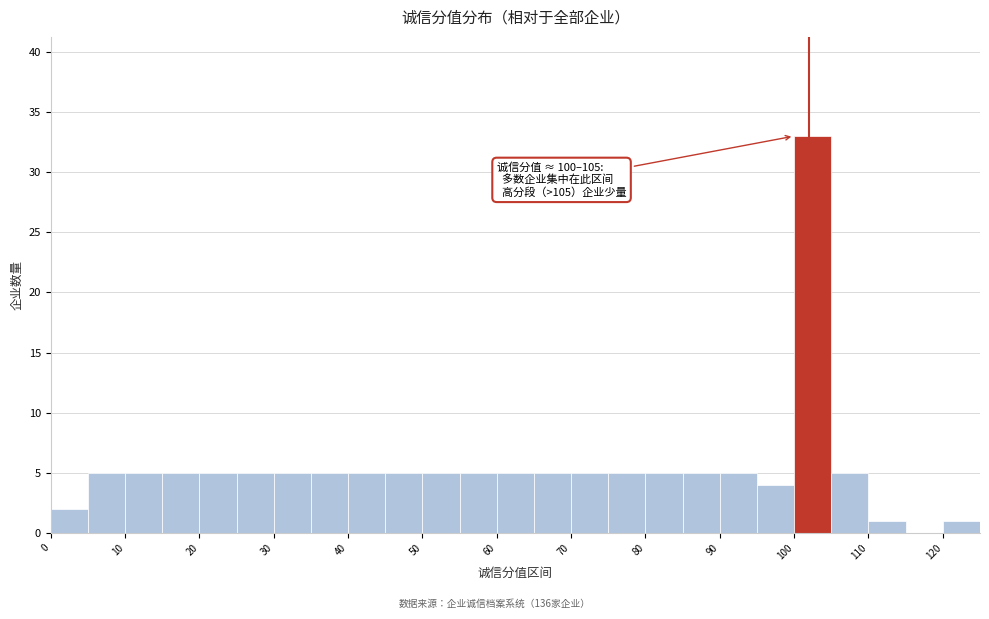

Which range on the x-axis has the tallest bar?

100 to 105